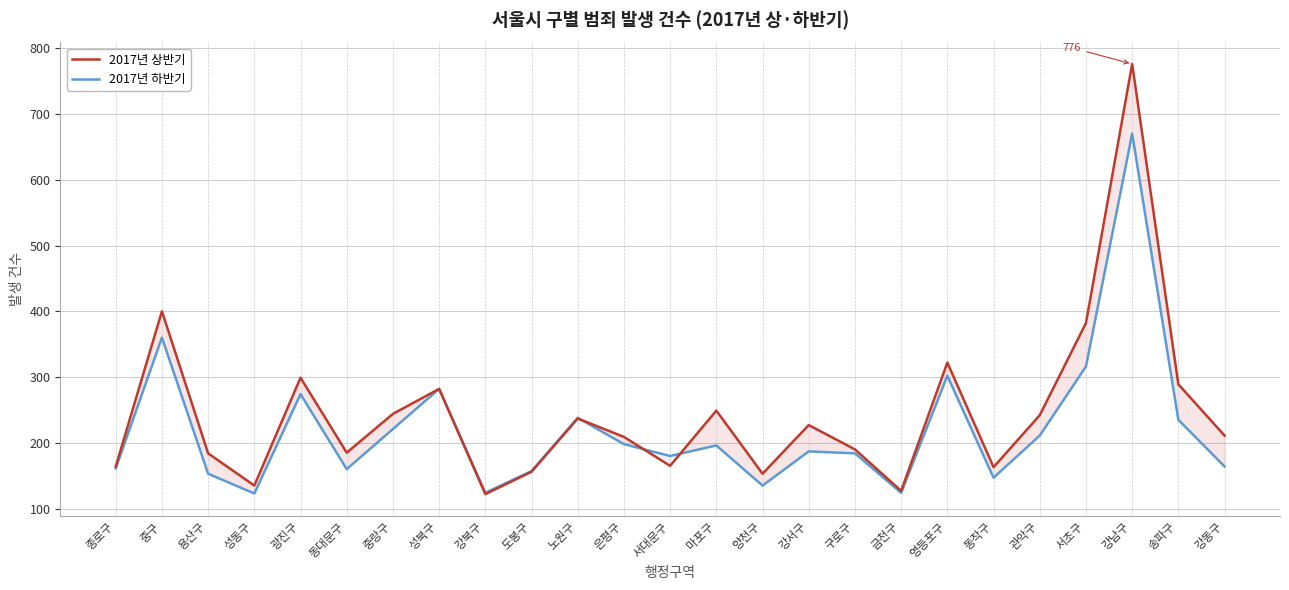

Rank the categories by 2017년 하반기 value from highest to lowest.

강남구, 중구, 서초구, 영등포구, 성북구, 광진구, 노원구, 송파구, 중랑구, 관악구, 은평구, 마포구, 강서구, 구로구, 서대문구, 강동구, 종로구, 동대문구, 도봉구, 용산구, 동작구, 양천구, 강북구, 금천구, 성동구